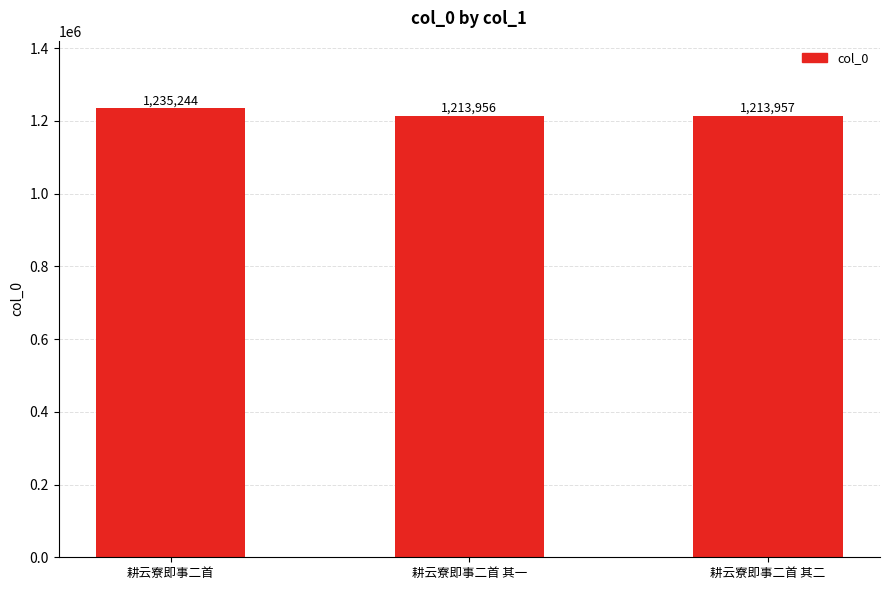

What is the difference between the second highest and minimum values?

1